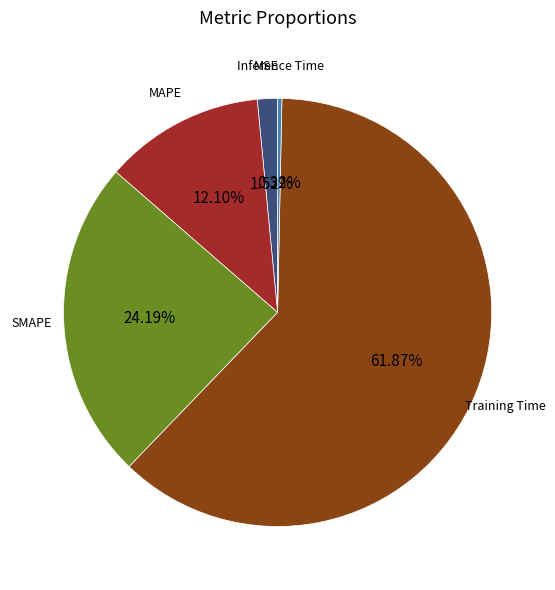

Count the number of slices in the pie.

5